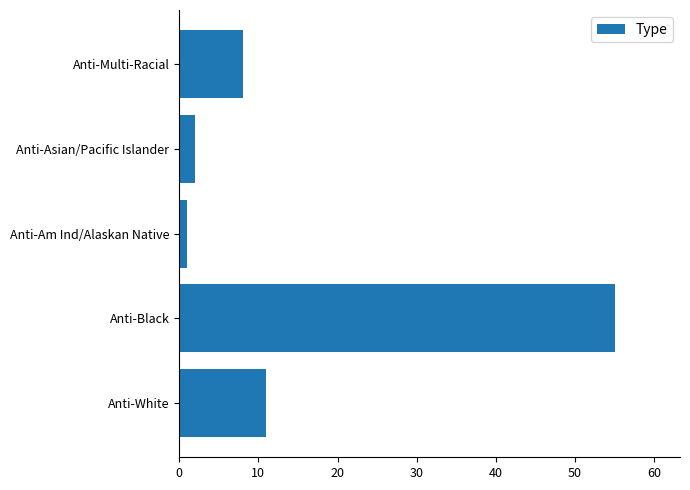

At which category does the chart reach its peak across all series?

Anti-Black